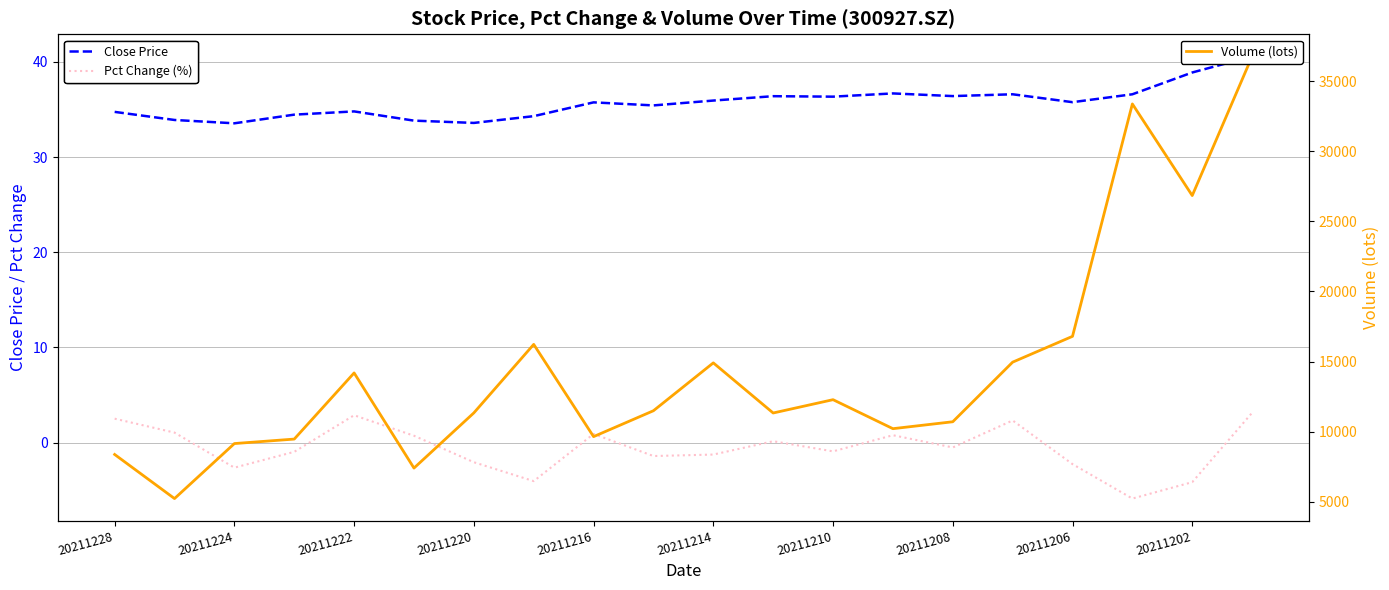

True or false: Close Price and Volume (lots) intersect in this chart.

False